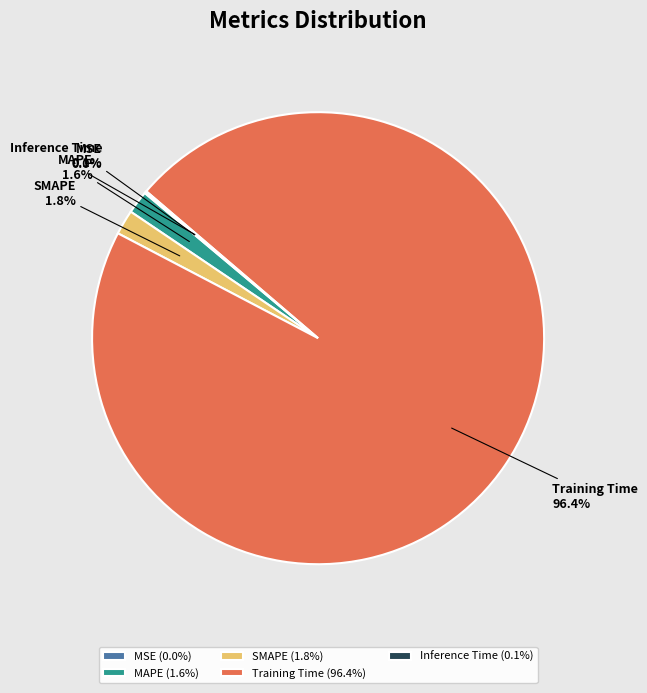

Is there a majority slice in this chart?

Yes